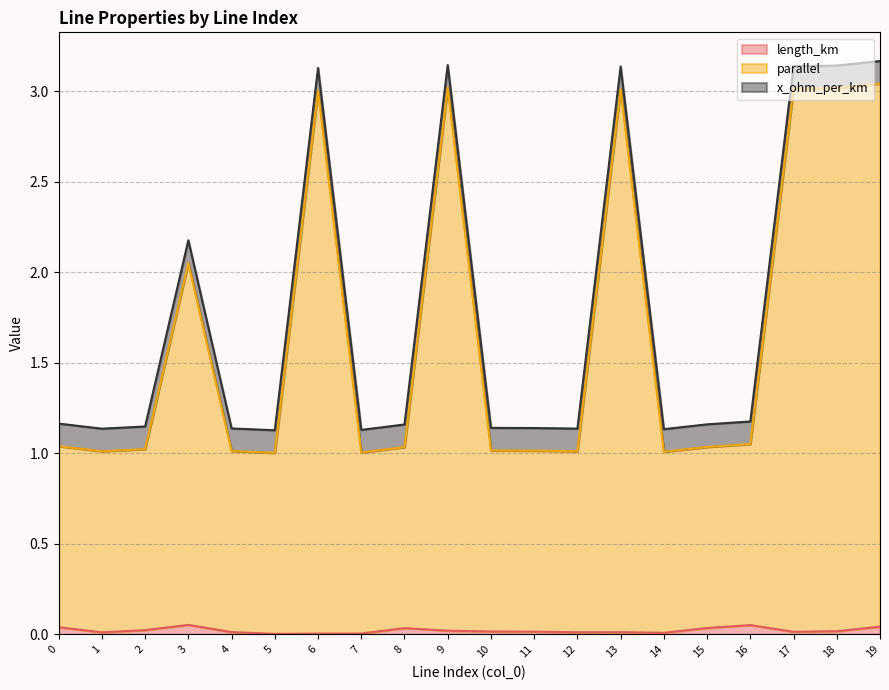

What is the lowest value of the parallel series?

1.0